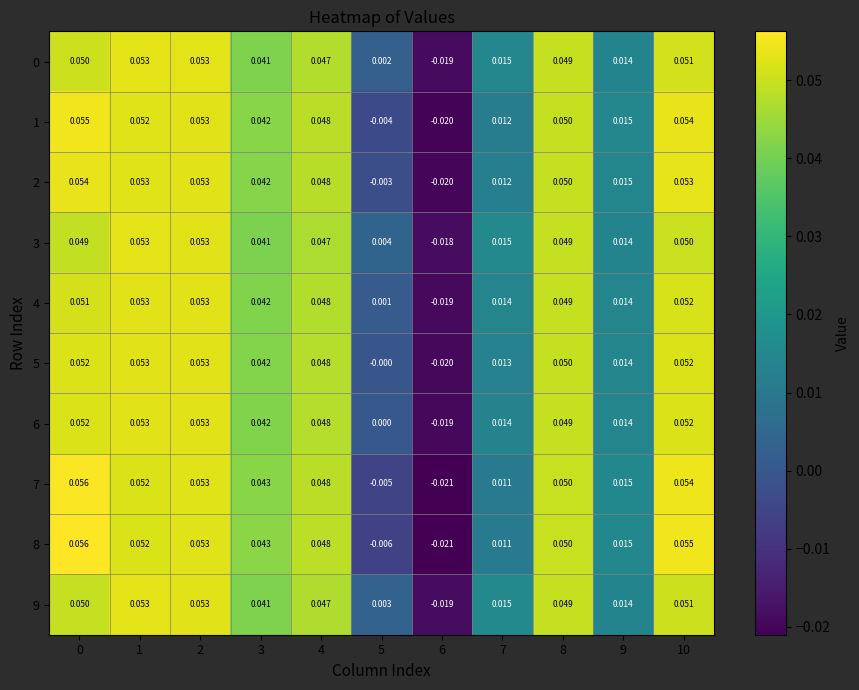

What is the total value across all series at 3?

0.4